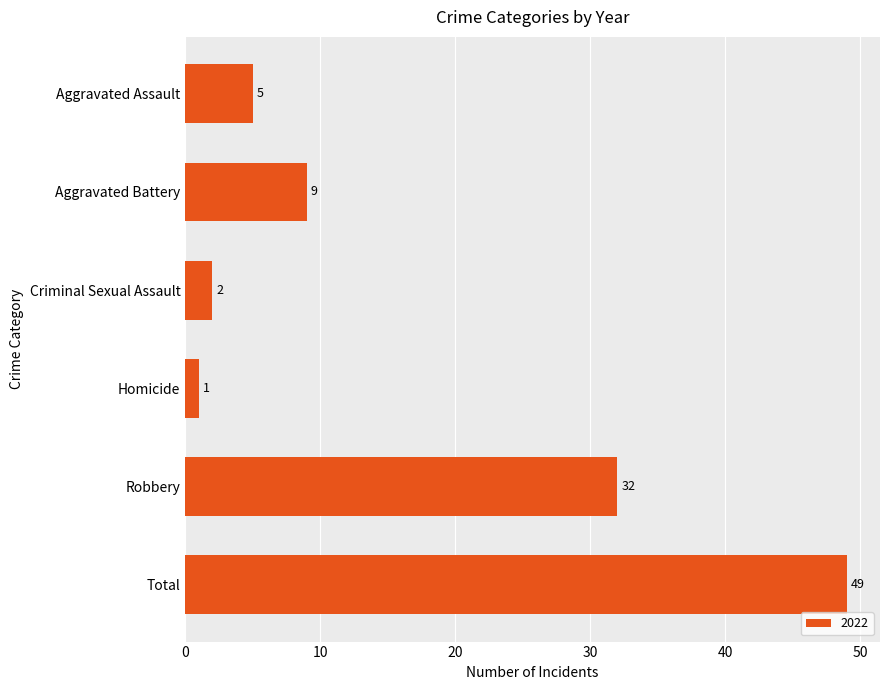

Where is the data nearest to the value 25?

Robbery